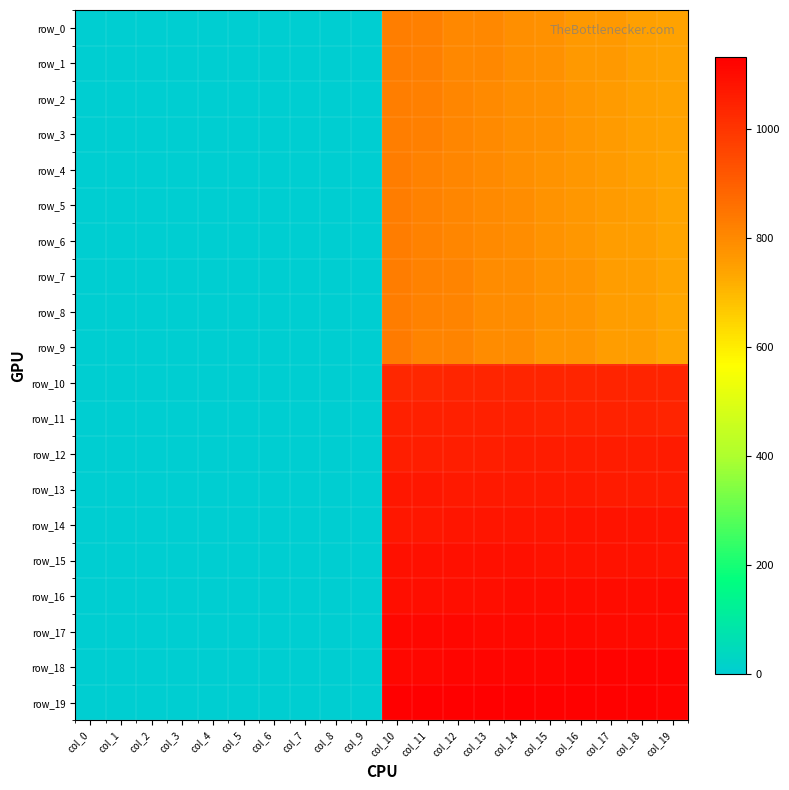

What is the maximum value shown in the chart?

1132.0